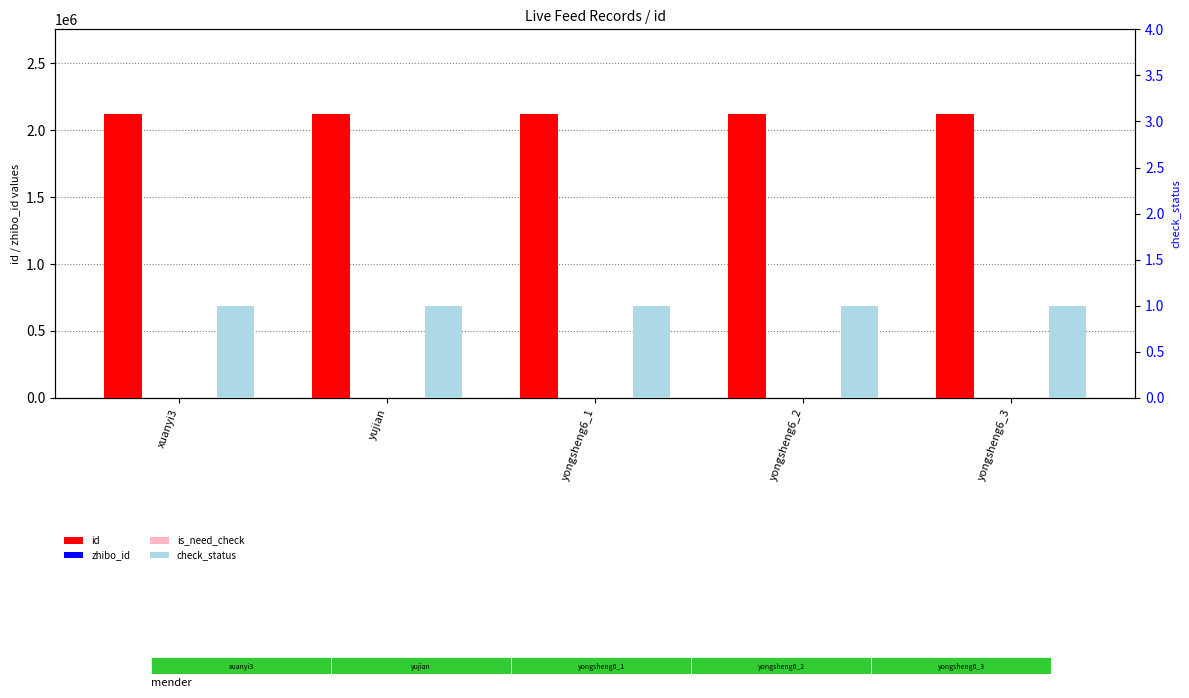

Reading left to right, what are all the values shown in this chart?

id: xuanyi3=2118974.0	yujian=2118958.0	yongsheng6_1=2118910.0	yongsheng6_2=2118903.0	yongsheng6_3=2118888.0
zhibo_id: xuanyi3=152.0	yujian=152.0	yongsheng6_1=152.0	yongsheng6_2=152.0	yongsheng6_3=152.0
is_need_check: xuanyi3=212.4	yujian=212.4	yongsheng6_1=212.4	yongsheng6_2=212.4	yongsheng6_3=212.4
check_status: xuanyi3=1.0	yujian=1.0	yongsheng6_1=1.0	yongsheng6_2=1.0	yongsheng6_3=1.0